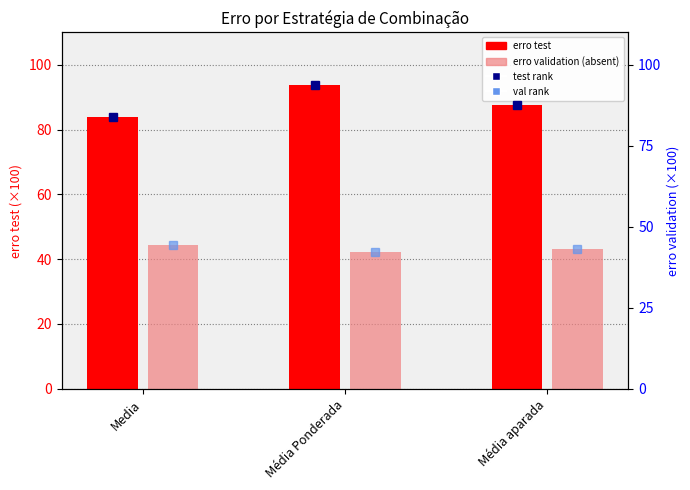

The value of test rank at Média Ponderada is 93.8. True or false?

True